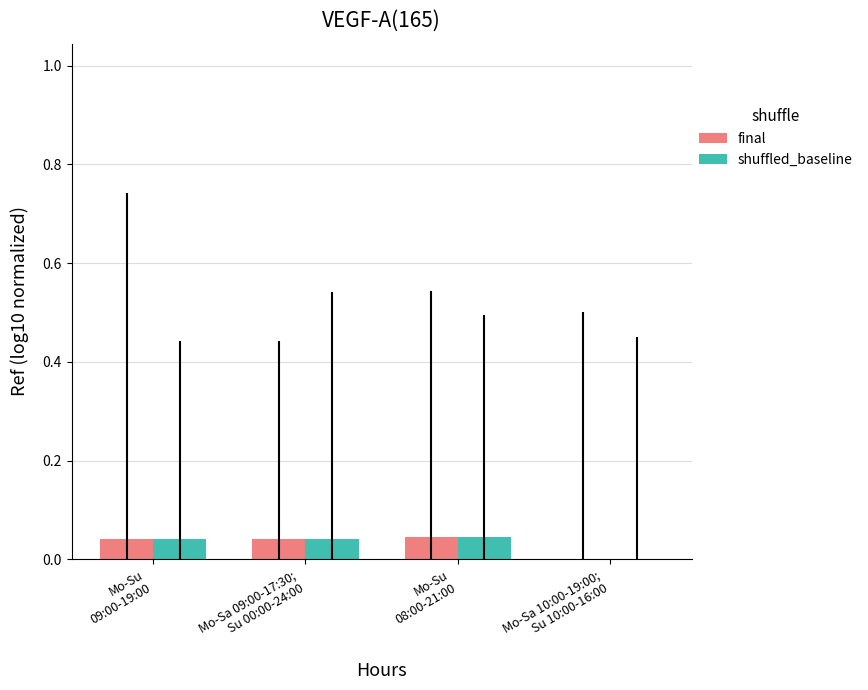

Count the final values in the range 0 to 1.

4